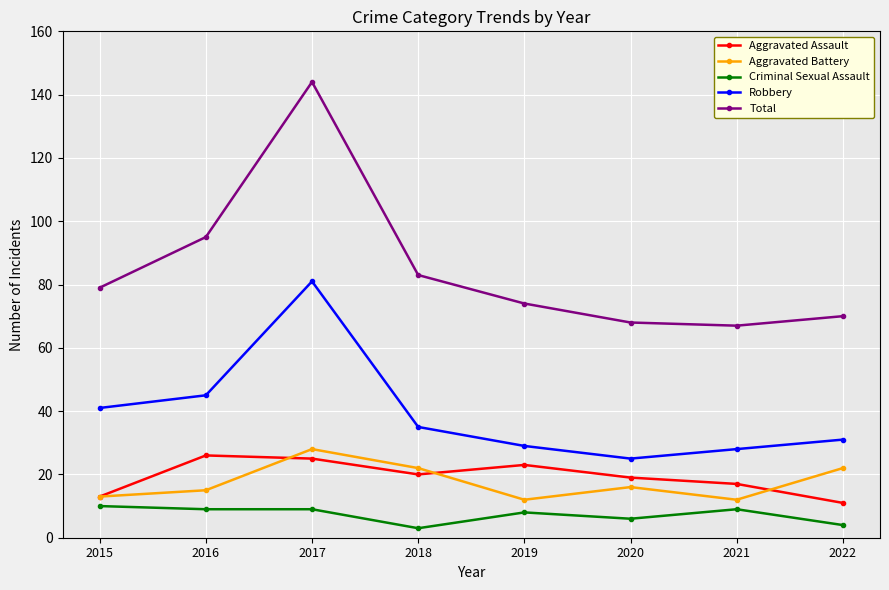

True or false: Total and Criminal Sexual Assault cross at least once.

False